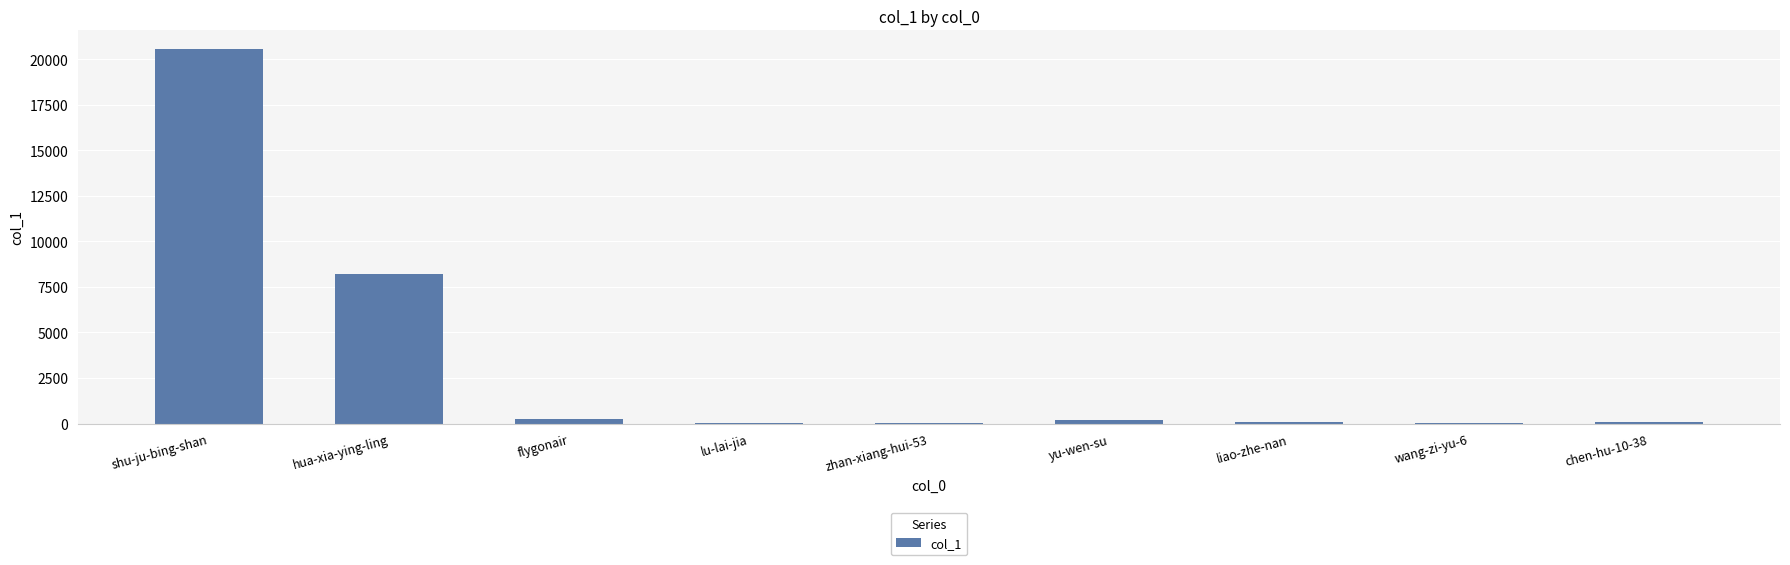

What is the maximum value shown in the chart?

20547